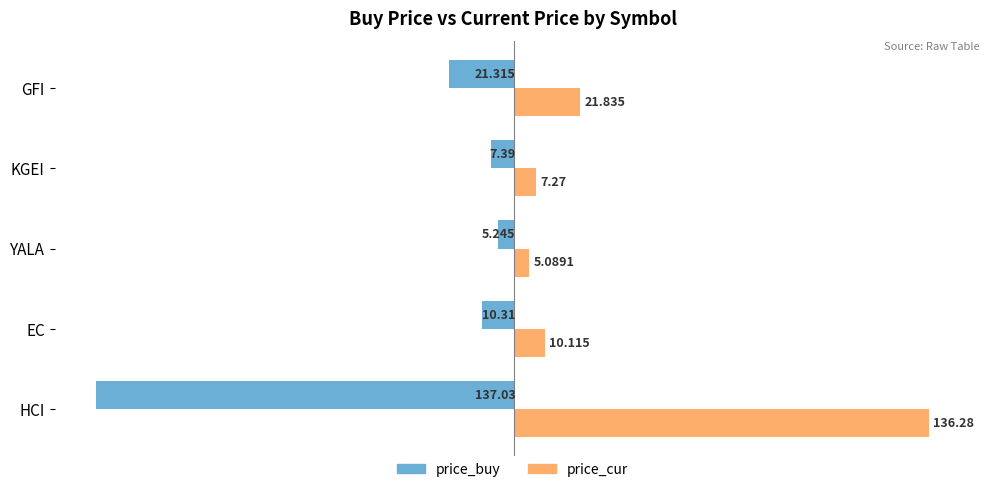

Which series has the widest spread of values?

price_buy